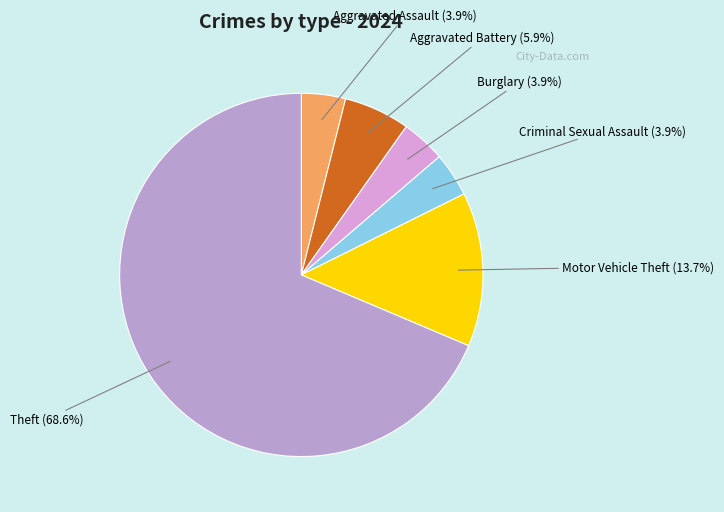

Which slice represents more than half of the pie?

Theft